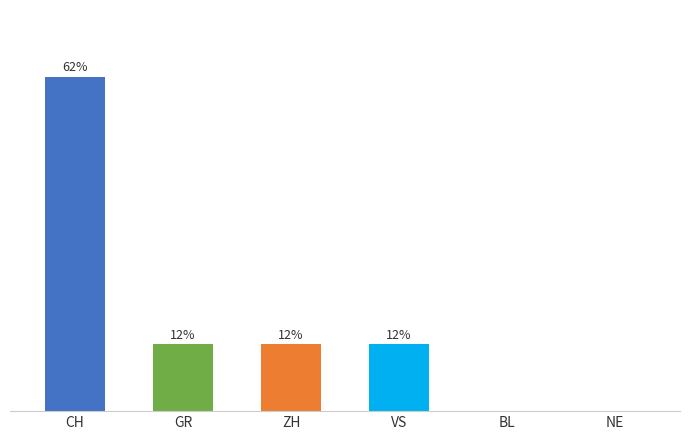

Reading right to left, extract all data points from this chart.

NE=0.0	BL=0.0	VS=12.5	ZH=12.5	GR=12.5	CH=62.5